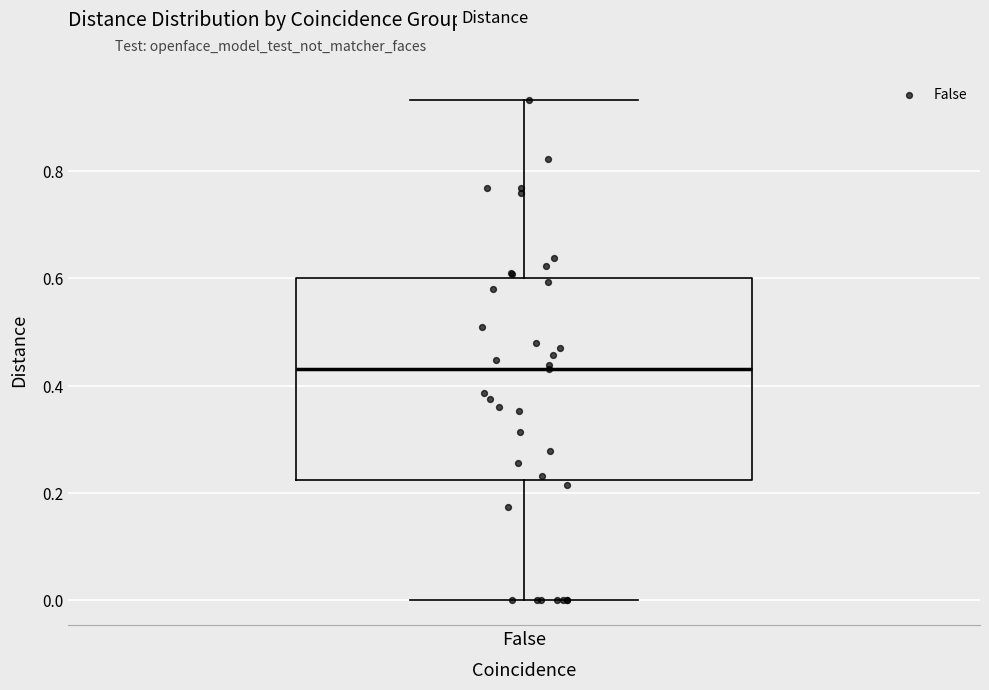

Read this box plot against the y-axis: the position of the median line, the range covered by the box, and the ends of both whiskers. The values are not printed on the chart, so give them approximately, as read against the axis.

median 0.44, box 0.22 to 0.60, whiskers 0.00 to 0.94